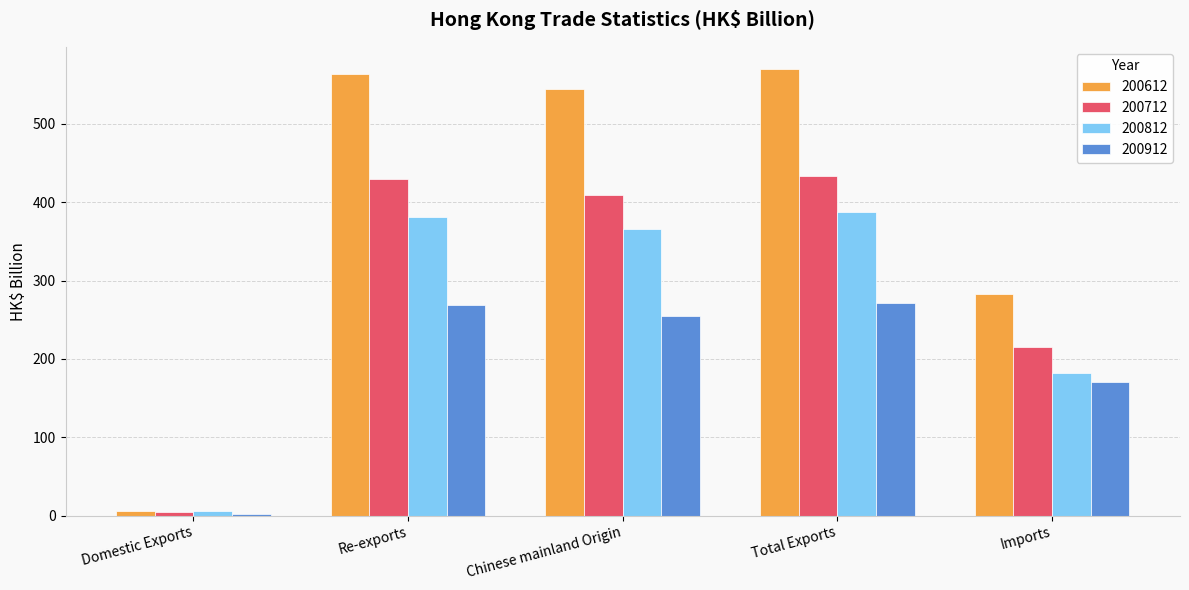

Which series has the largest range (max minus min)?

200612